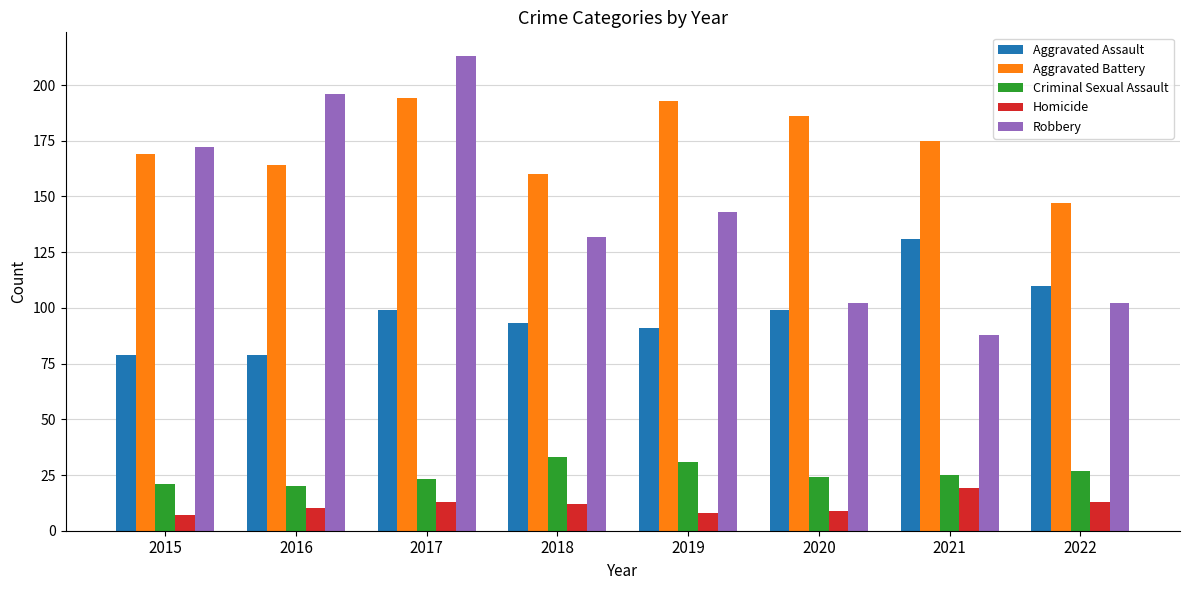

Reading left to right, what are all the values shown in this chart?

Aggravated Assault: 2015=79	2016=79	2017=99	2018=93	2019=91	2020=99	2021=131	2022=110
Aggravated Battery: 2015=169	2016=164	2017=194	2018=160	2019=193	2020=186	2021=175	2022=147
Criminal Sexual Assault: 2015=21	2016=20	2017=23	2018=33	2019=31	2020=24	2021=25	2022=27
Homicide: 2015=7	2016=10	2017=13	2018=12	2019=8	2020=9	2021=19	2022=13
Robbery: 2015=172	2016=196	2017=213	2018=132	2019=143	2020=102	2021=88	2022=102